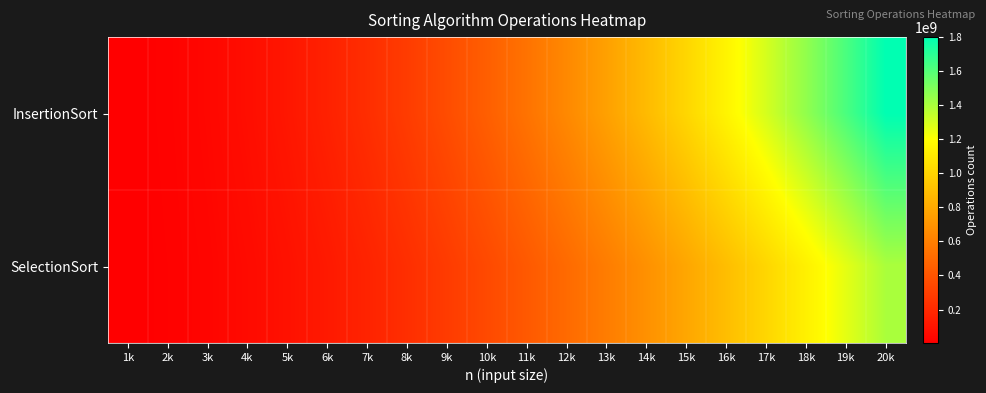

Which series has the widest spread of values?

InsertionSort